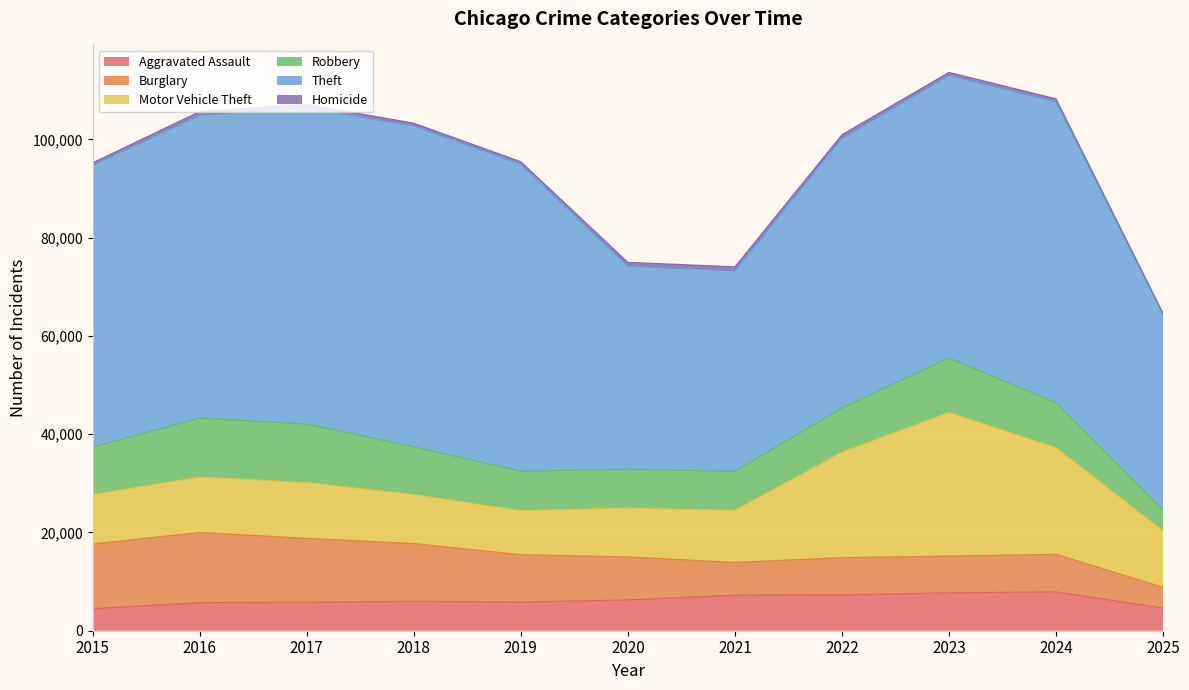

How many lines are shown in the chart?

6